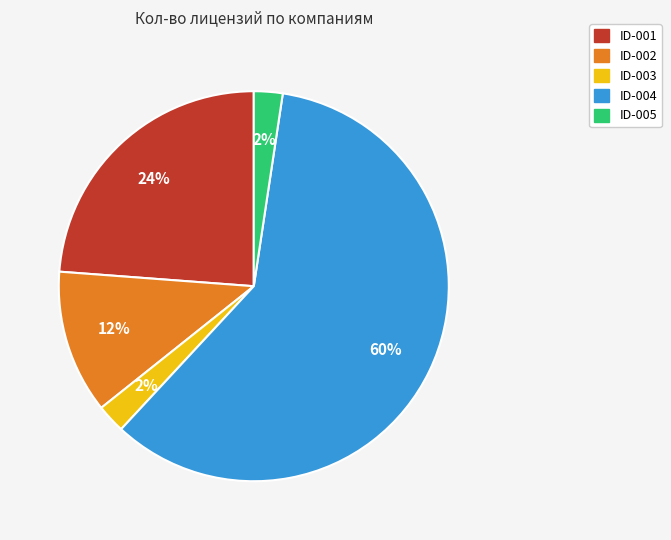

Which has a higher value, ID-003 or ID-004?

ID-004